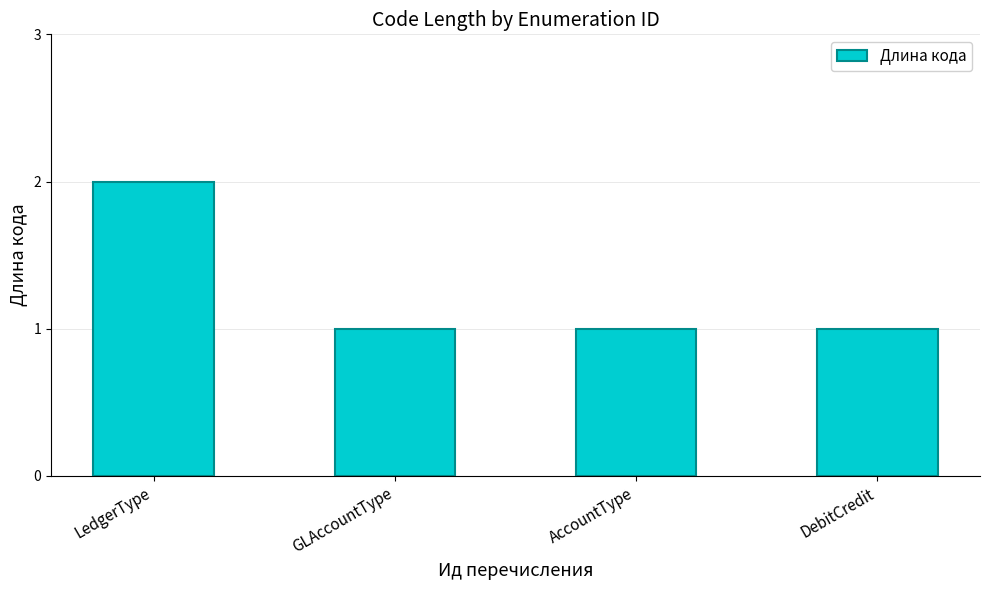

Reading left to right, what are all the values shown in this chart?

2	1	1	1